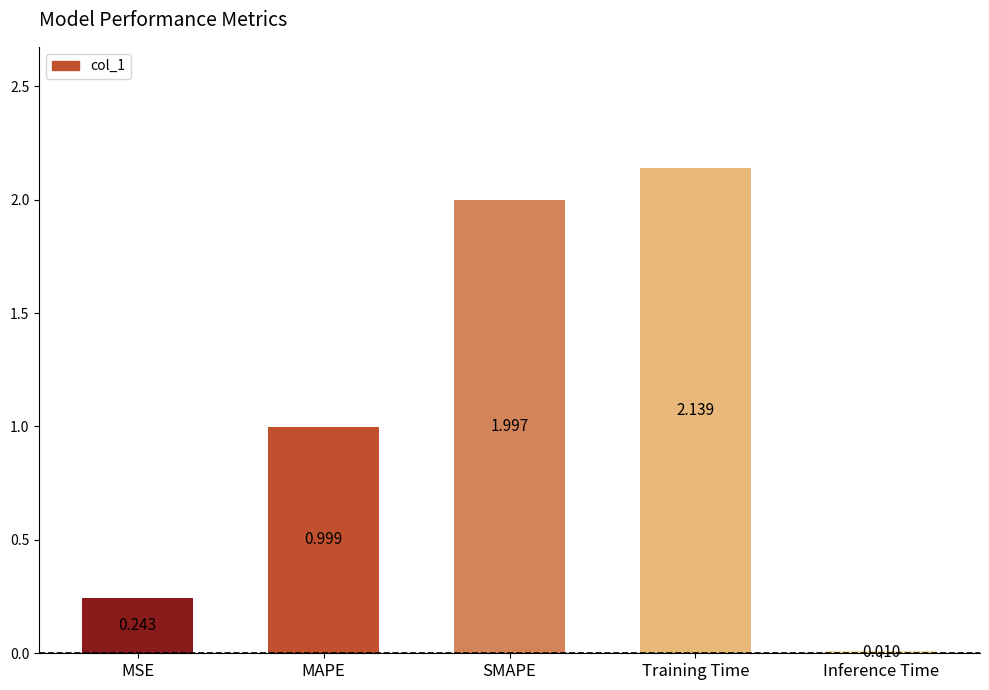

What is the label of the 4th bar from the right?

MAPE